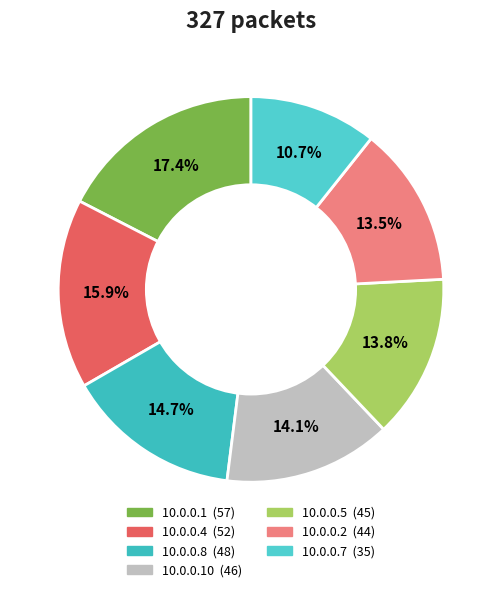

To the nearest percent, what is the difference between the largest and smallest slice percentages?

7%